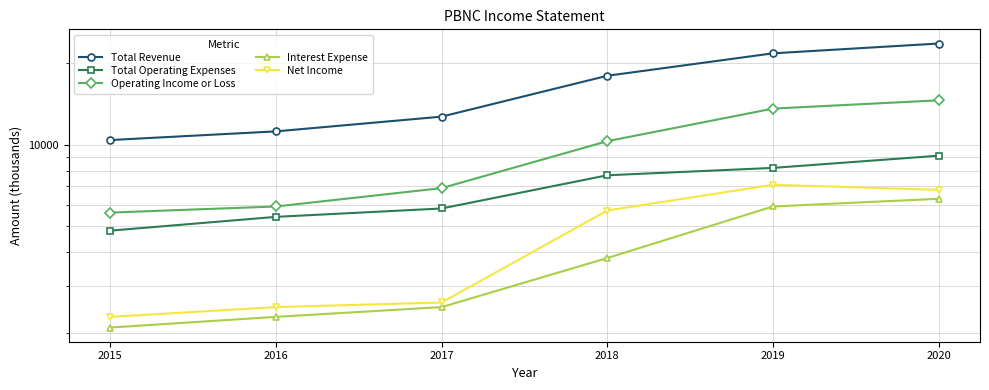

Which category has the lowest value in the Interest Expense series?

2015